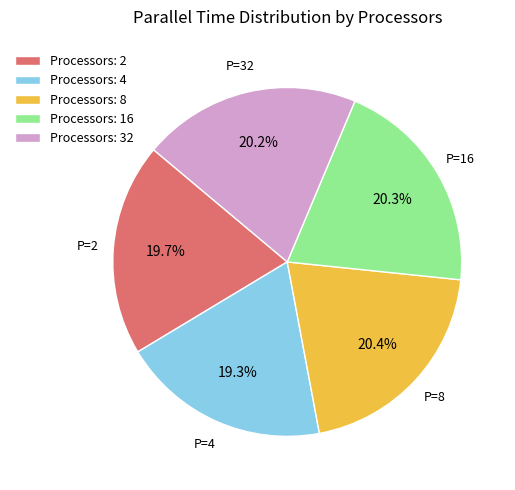

Combined, what portion of the pie is Processors: 16 and Processors: 8?

40.7%